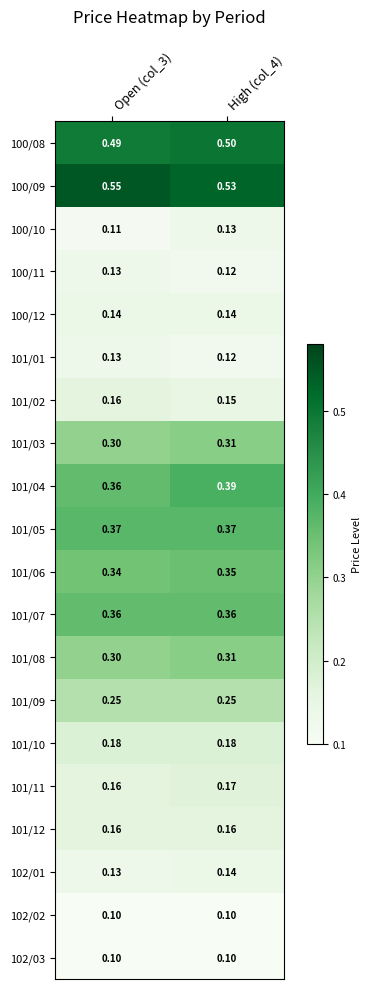

Is the value of 100/08 at High (col_4) greater than the value of 101/08 at Open (col_3)?

Yes